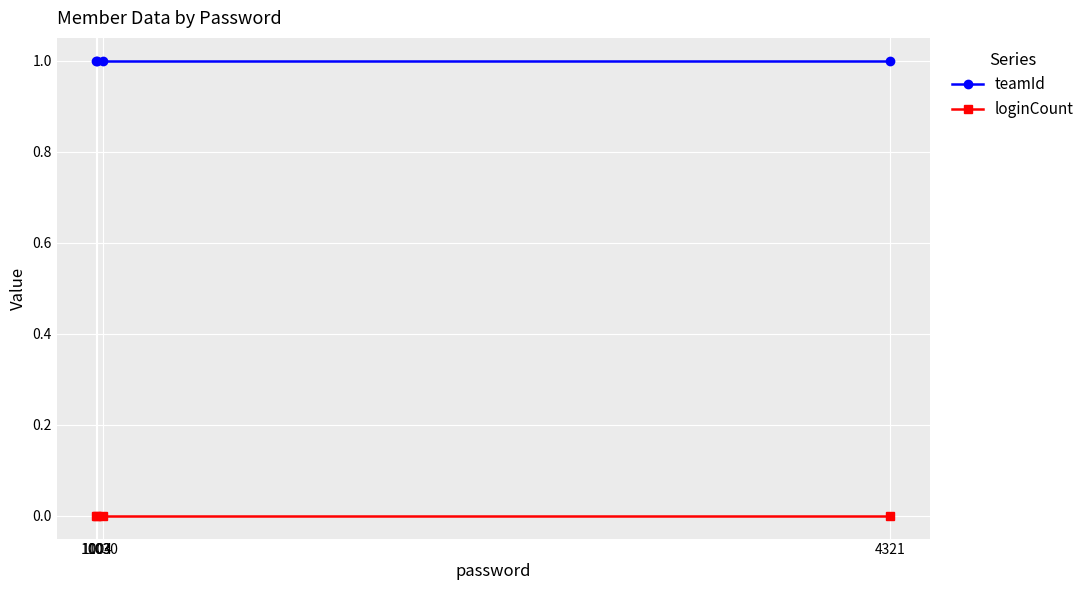

What is the approximate value of teamId at 1030?

1